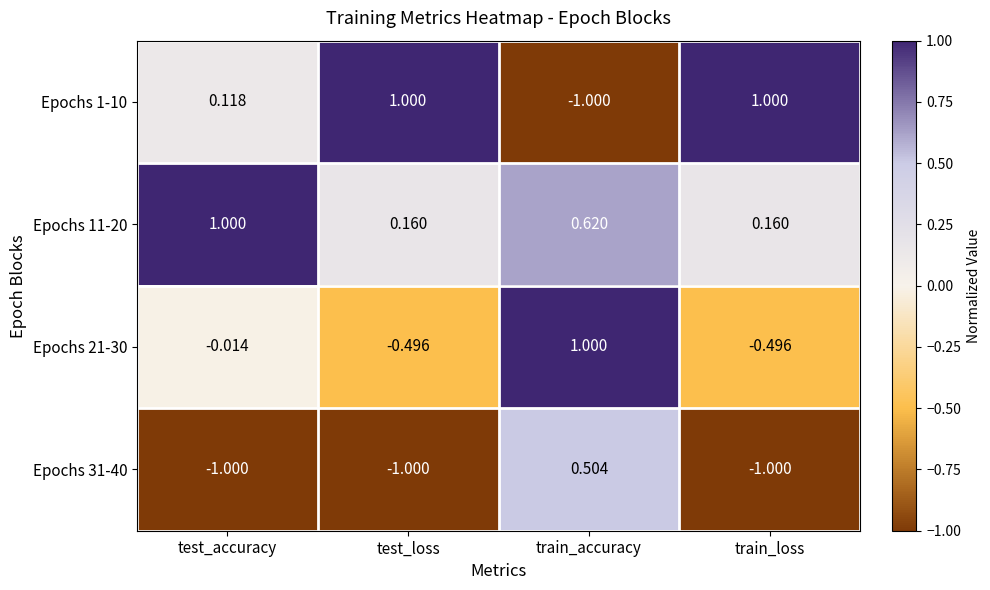

What is the total value across all series at test_loss?

-0.3